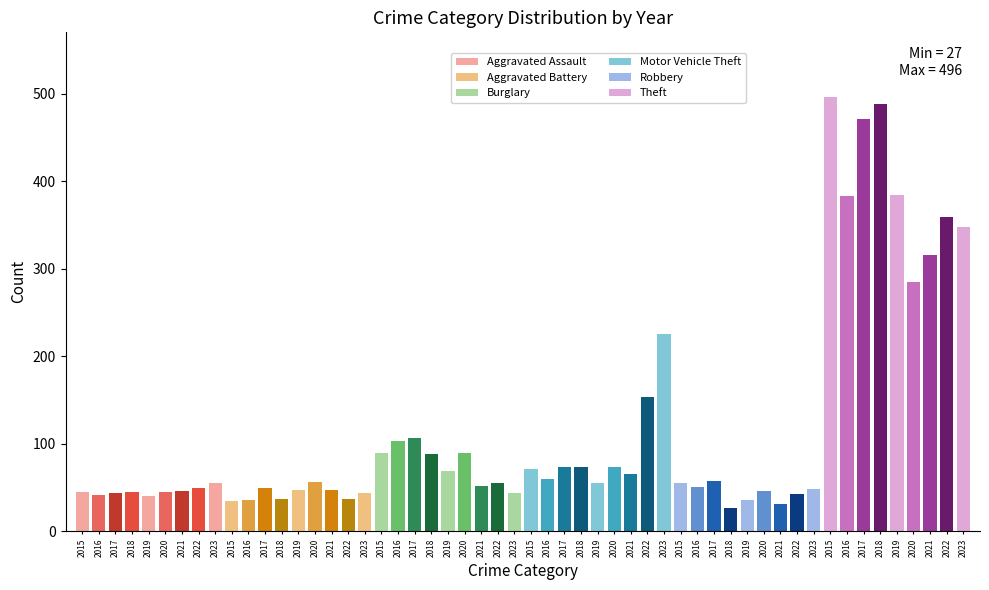

At which label is Aggravated Assault closest to 47?

2021